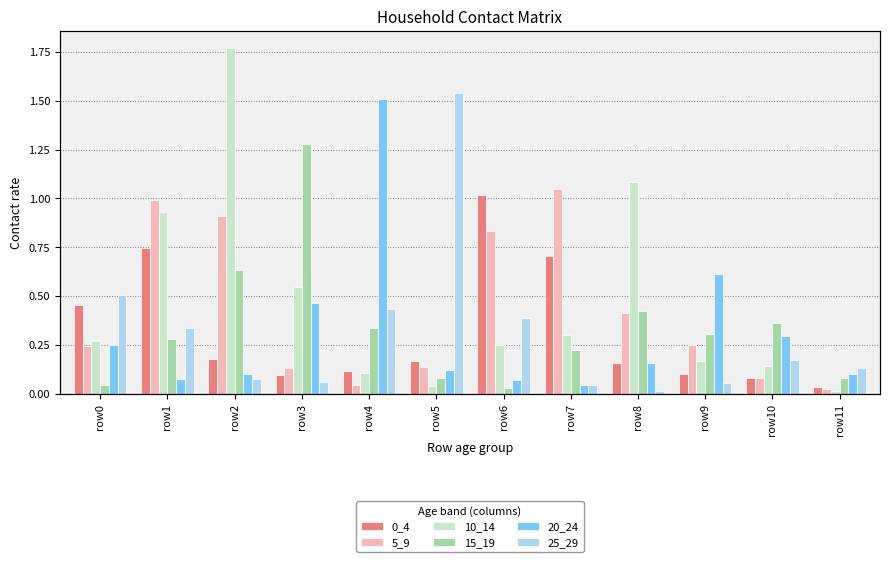

What is the difference between the highest and lowest values at row3?

1.2